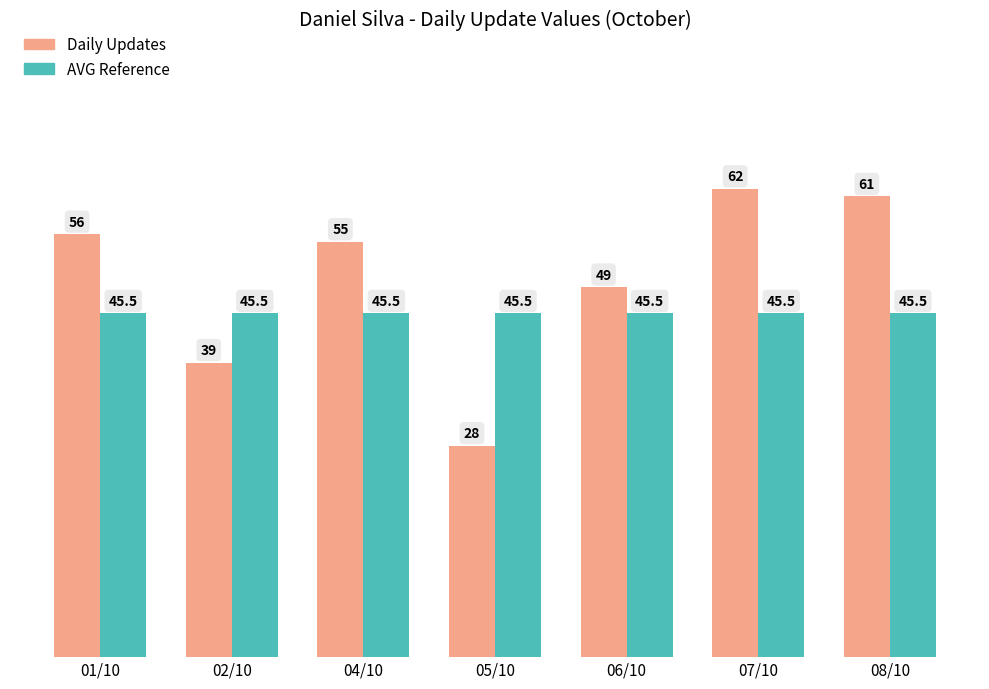

Reading left to right, what are all the values shown in this chart?

Daily Updates: 56.0	39.0	55.0	28.0	49.0	62.0	61.0
AVG Reference: 45.5	45.5	45.5	45.5	45.5	45.5	45.5